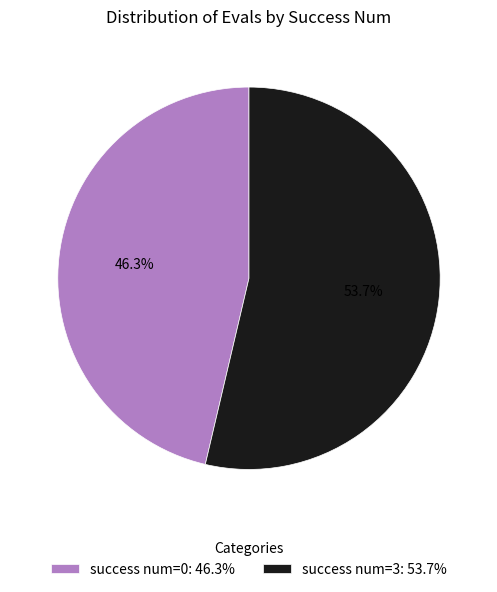

Rank the categories by value from lowest to highest.

success num=0: 46.3%, success num=3: 53.7%